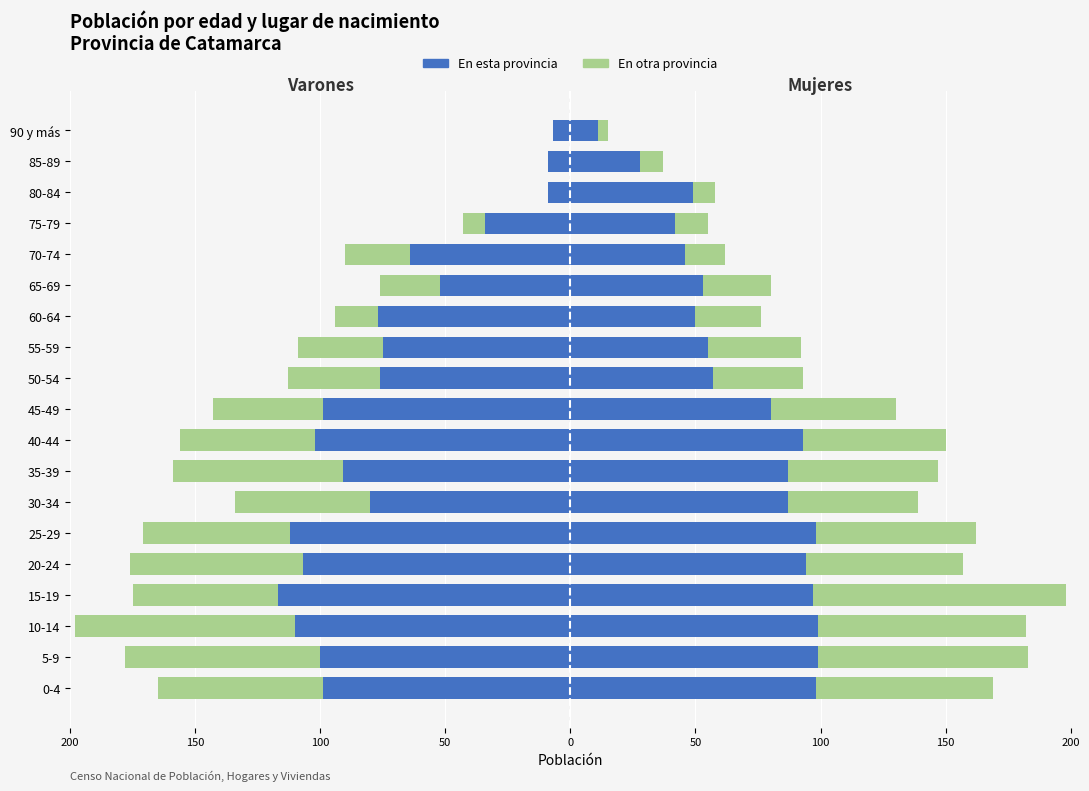

What is the difference between the En esta provincia values at 45-49 and 85-89?

90